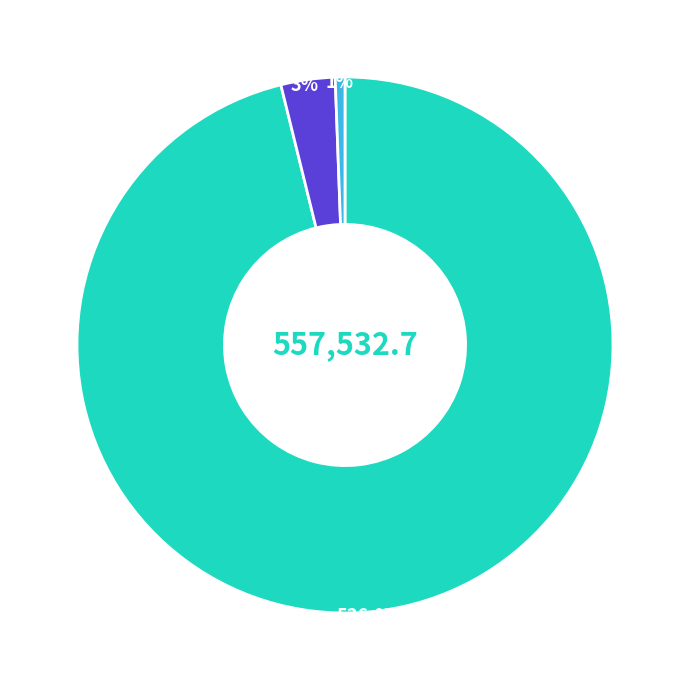

Does any single category account for the majority?

Yes